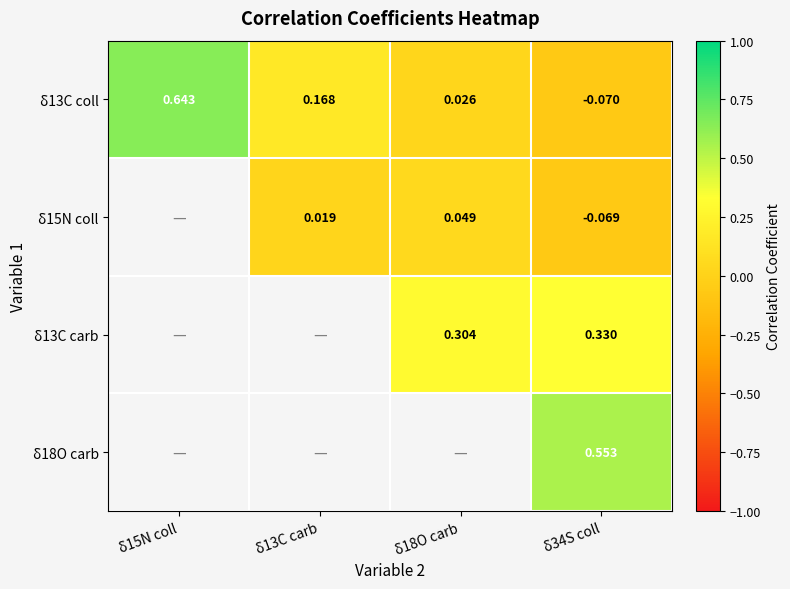

Is the value of δ15N coll at δ13C carb greater than the value of δ13C coll at δ34S coll?

Yes